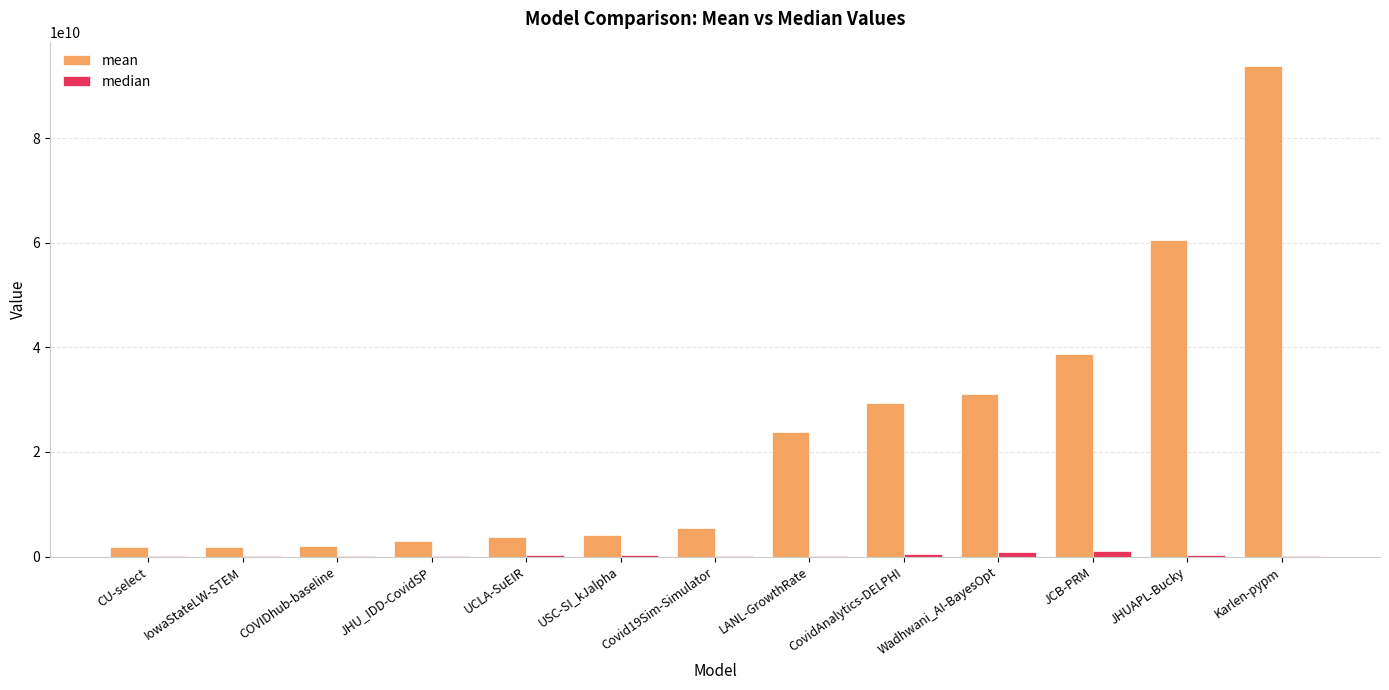

Between JHU_IDD-CovidSP and Wadhwani_AI-BayesOpt, which series saw the biggest shift?

mean